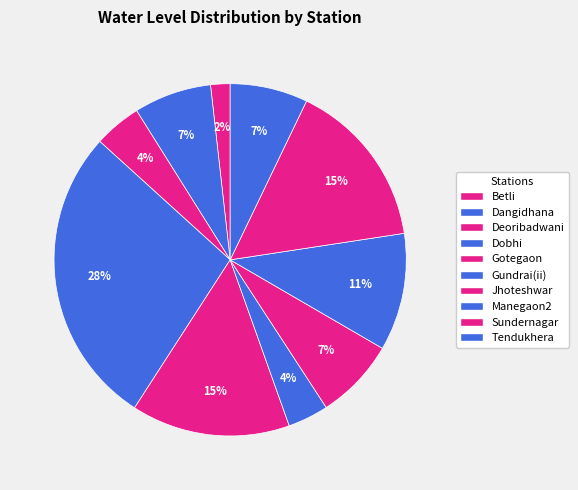

How many segments does this pie chart have?

10